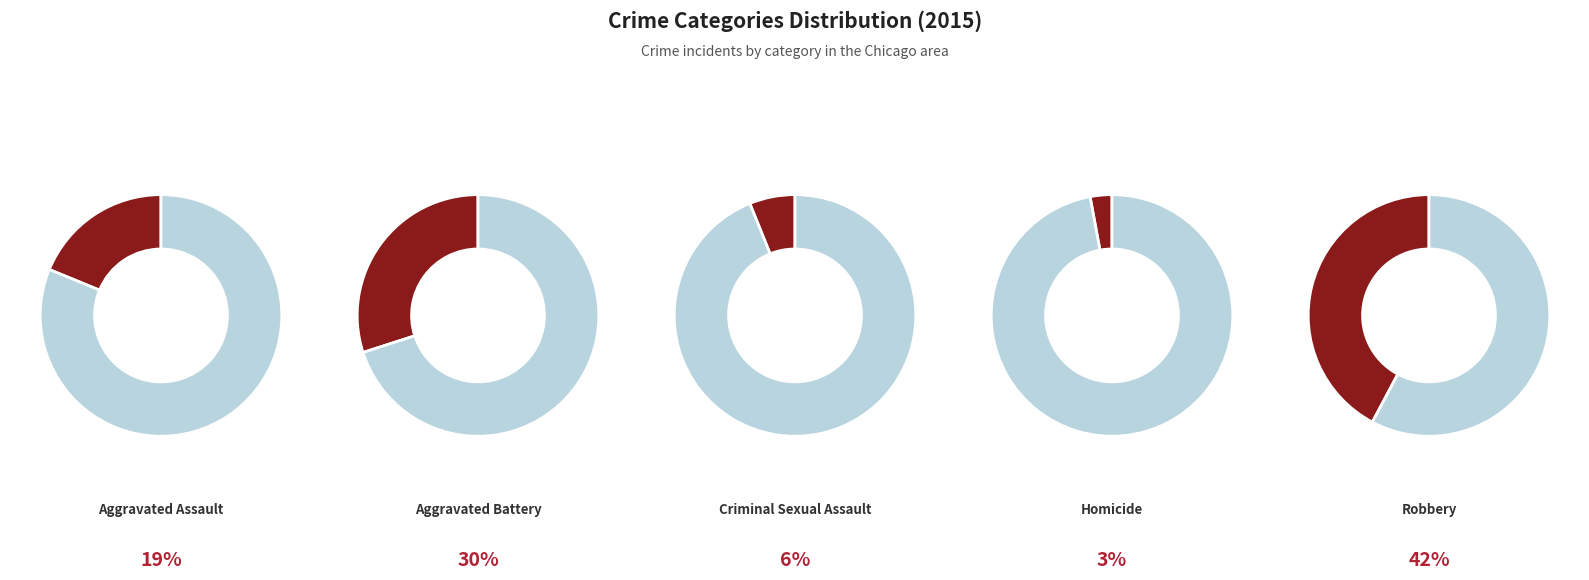

To the nearest percent, what is the difference between the Aggravated Assault and Aggravated Battery slice percentages?

11%